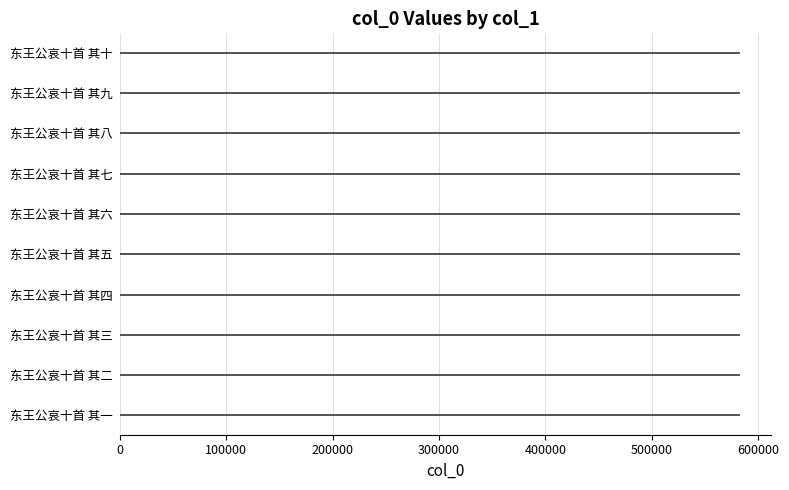

True or false: the data shows 235119 at 东王公哀十首 其三.

False